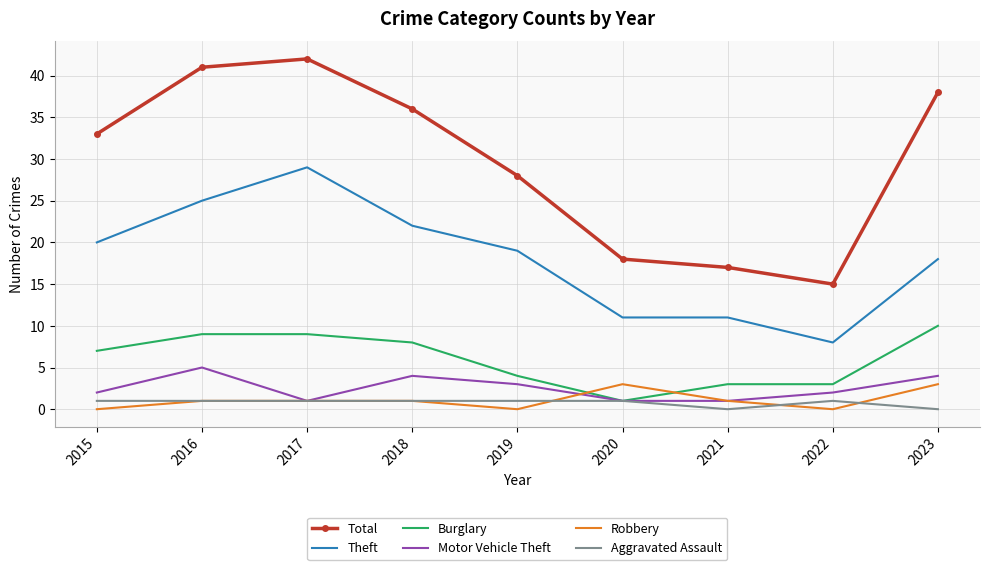

The Total series shows 25 at 2022. True or false?

False